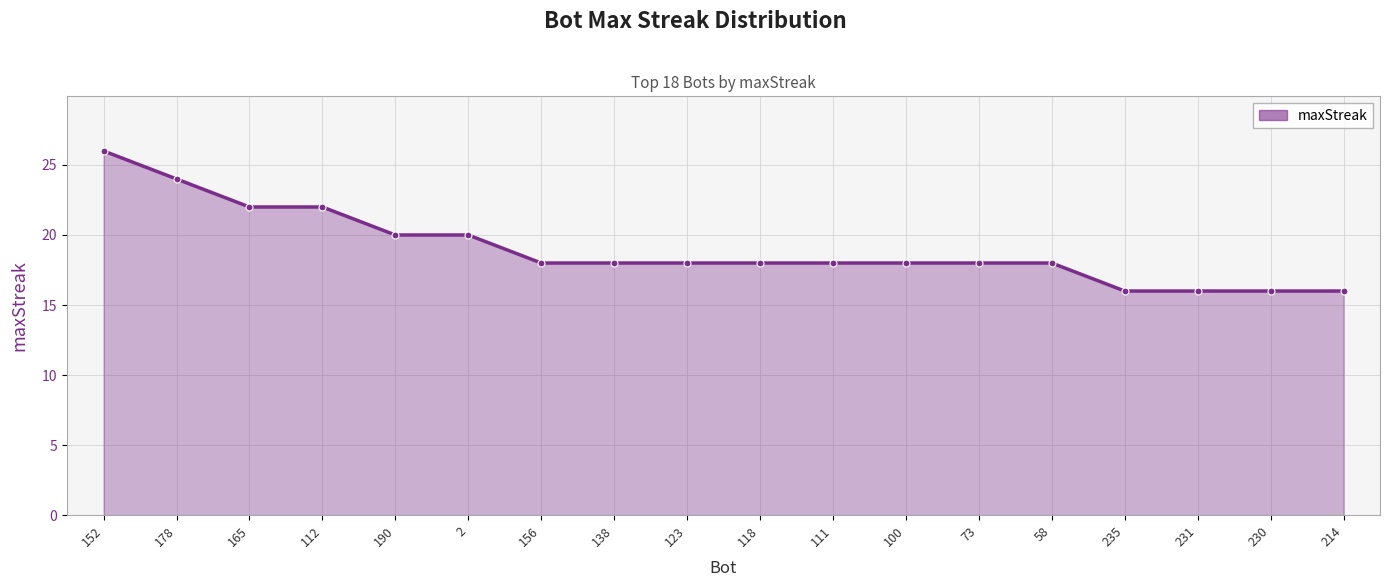

Where does the data first go above 18?

152